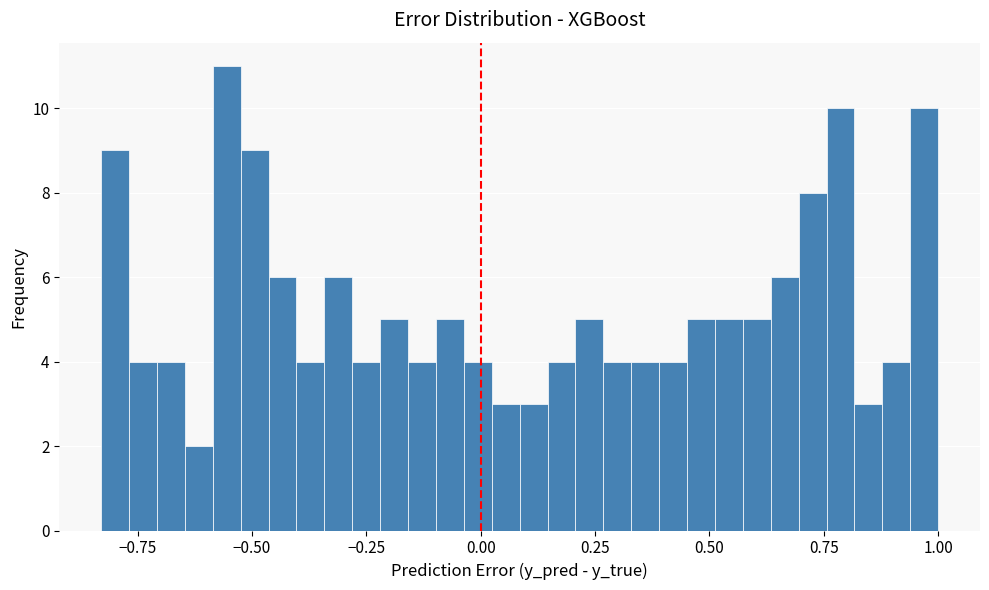

Around what value on the x-axis is the tallest bar? Give the approximate position of its centre, as read against the axis.

-0.55